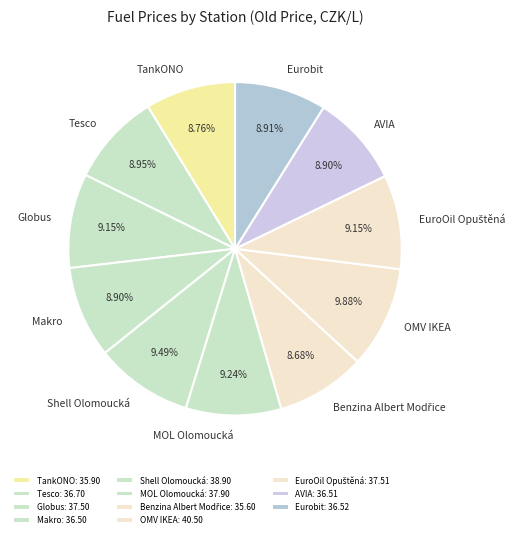

Which has a higher value, OMV IKEA or TankONO?

OMV IKEA